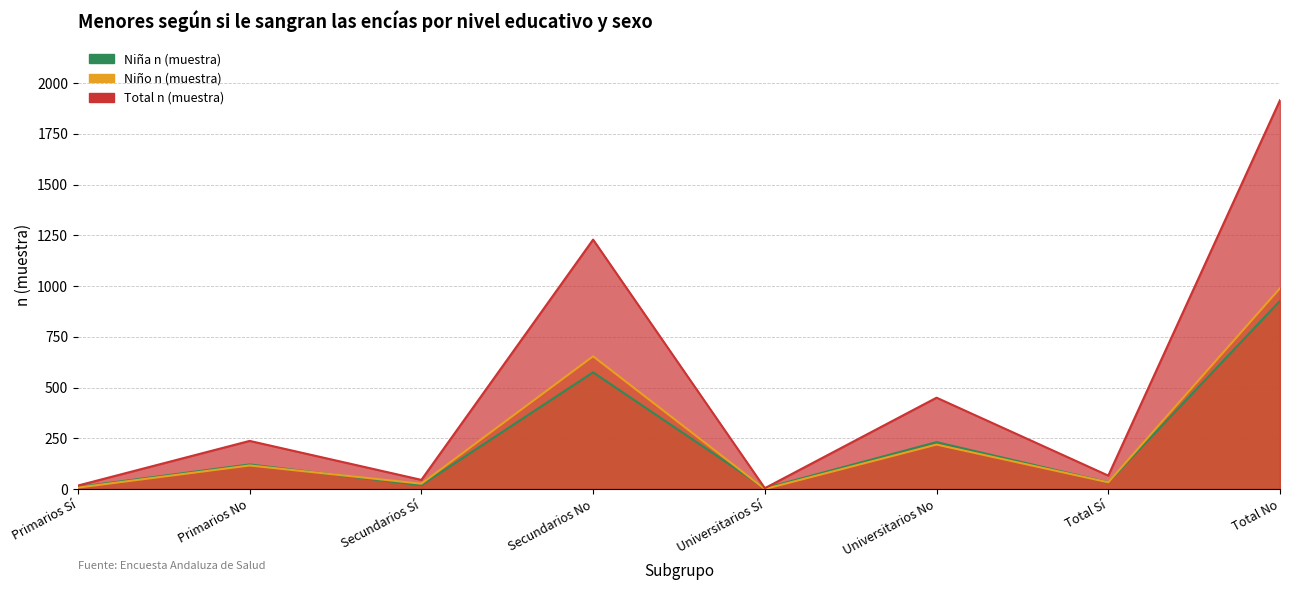

How many series are shown in this chart?

3